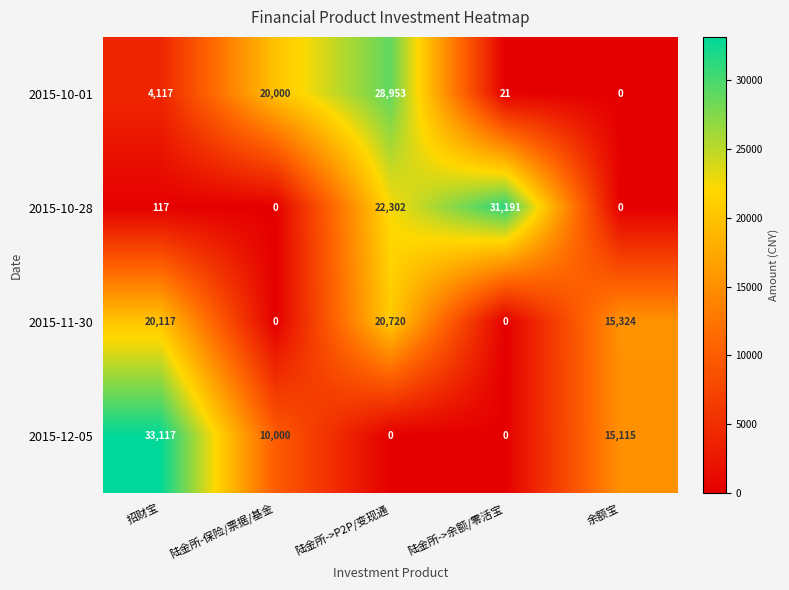

Where is 2015-10-28 nearest to the value 15595?

陆金所->P2P/变现通